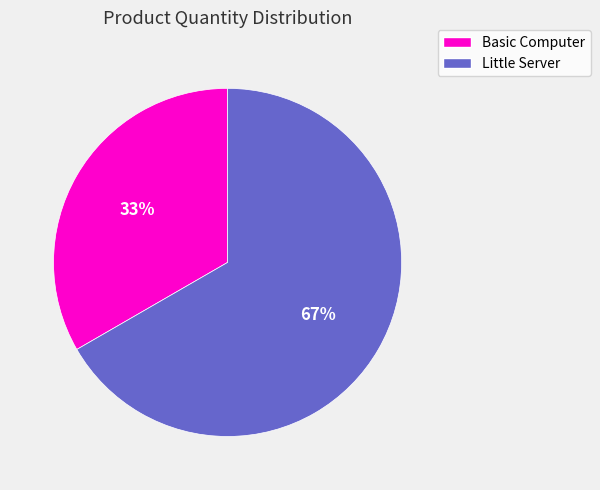

How many segments does this pie chart have?

2